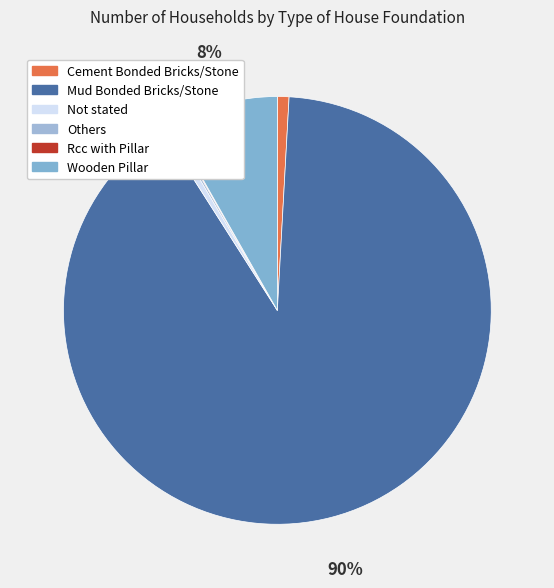

What is the smallest slice in the pie chart?

Rcc with Pillar